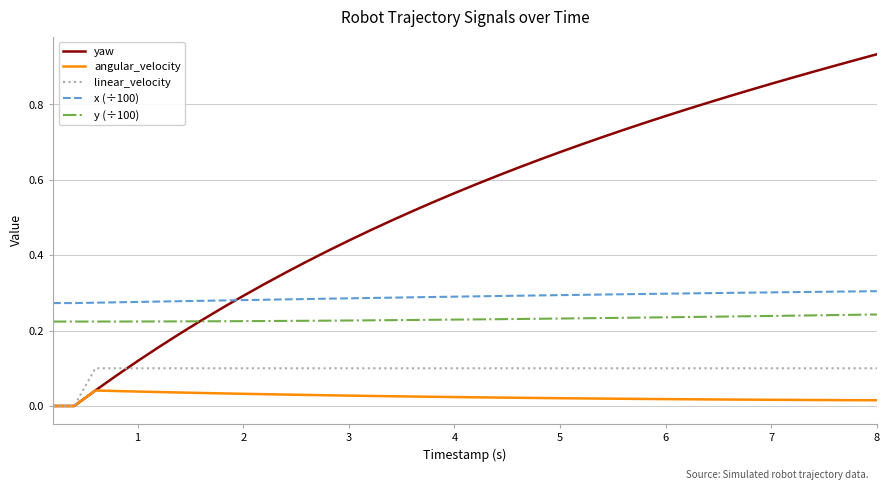

Which series has the largest total across all categories?

yaw